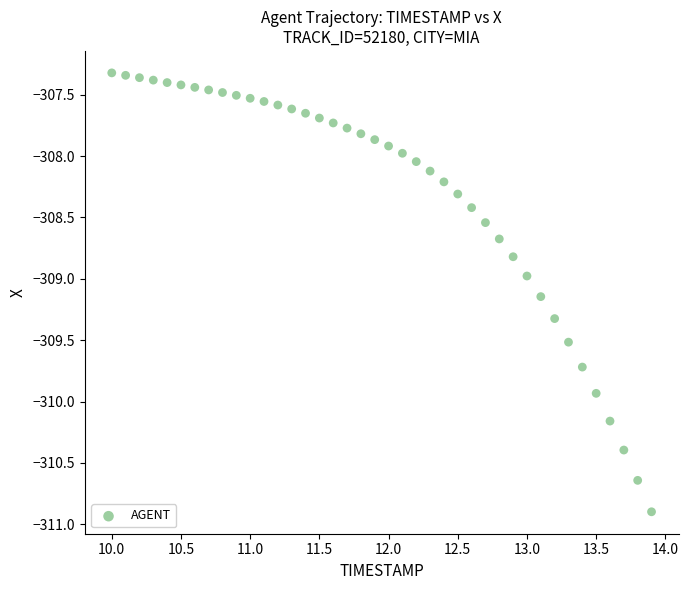

What is the range of Y values (max minus min)?

3.6